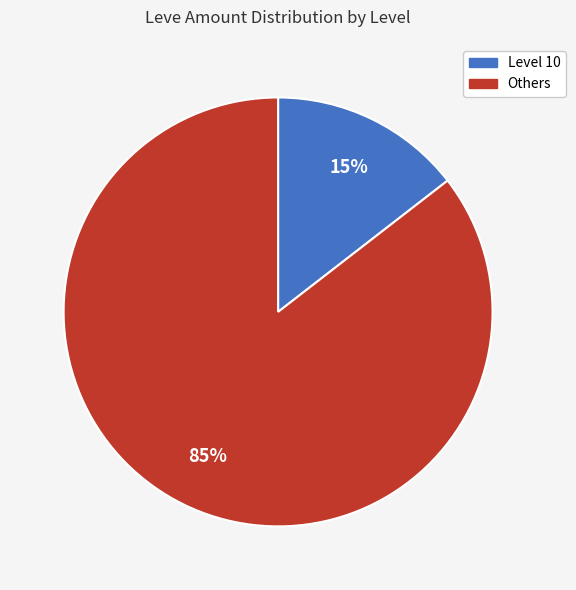

Between Level 10 and Others, which is larger?

Others